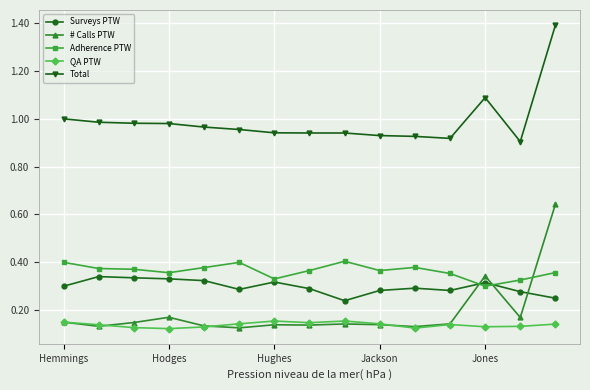

After their last crossing, which series has the higher values: Adherence PTW or # Calls PTW?

# Calls PTW